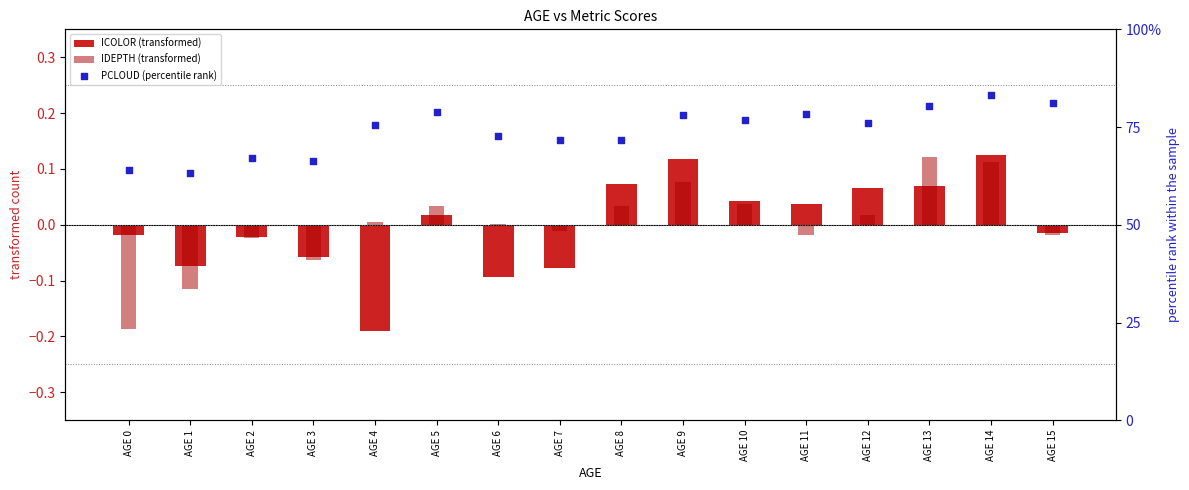

Which series reaches the maximum Y coordinate?

PCLOUD (percentile rank)